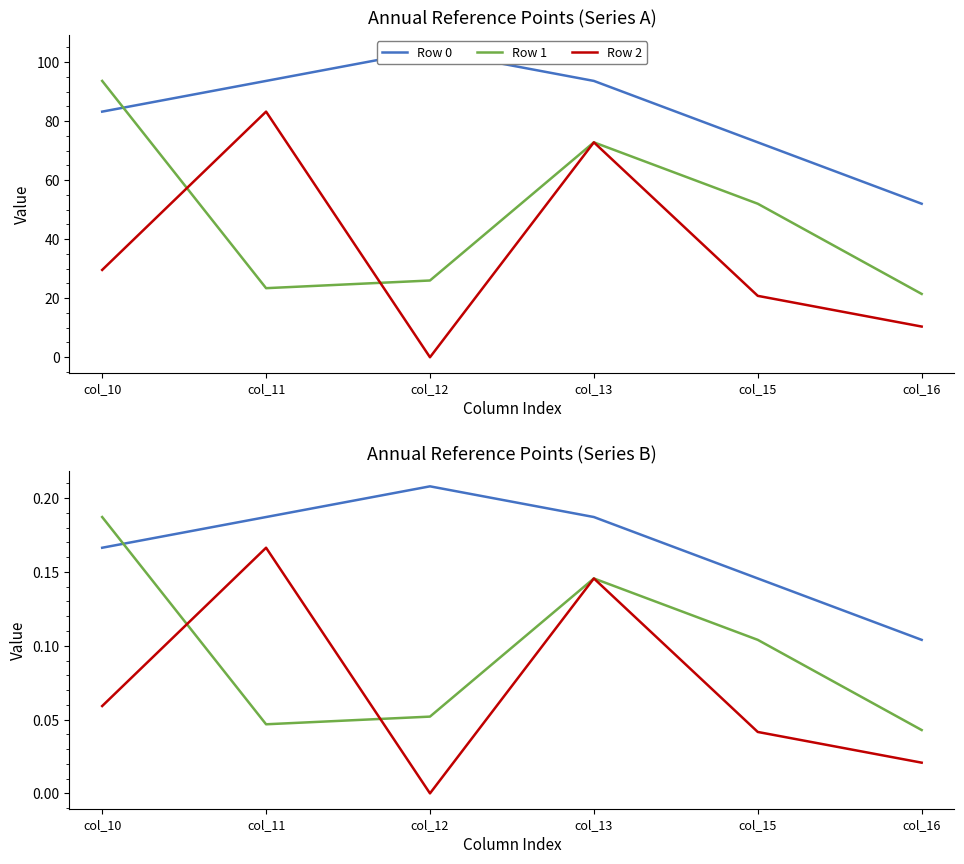

Reading left to right, list all the values displayed in this chart.

Row 0: 0.2	0.2	0.2	0.2	0.1	0.1
Row 1: 0.2	0.0	0.1	0.1	0.1	0.0
Row 2: 0.1	0.2	0.0	0.1	0.0	0.0